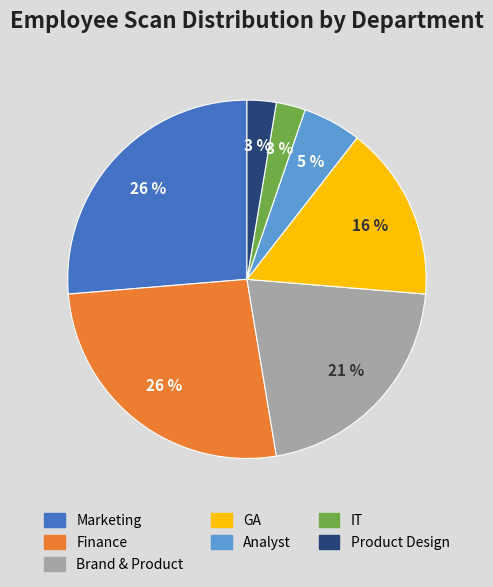

What is the ratio of the value at IT to the value at Product Design?

1.0